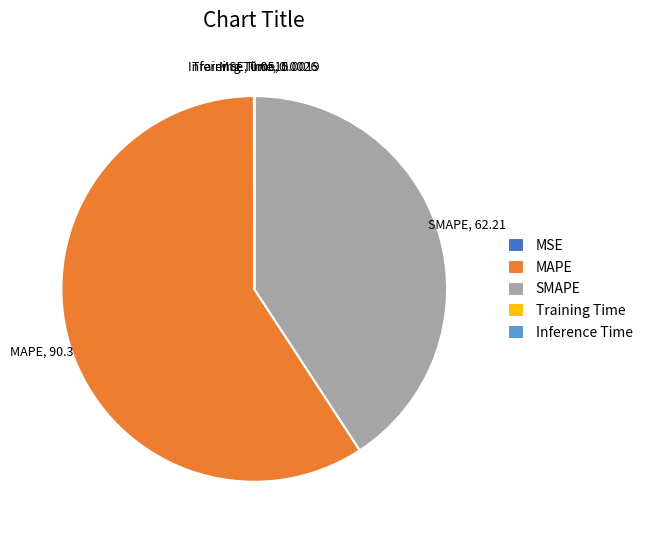

Which slice represents more than half of the pie?

MAPE